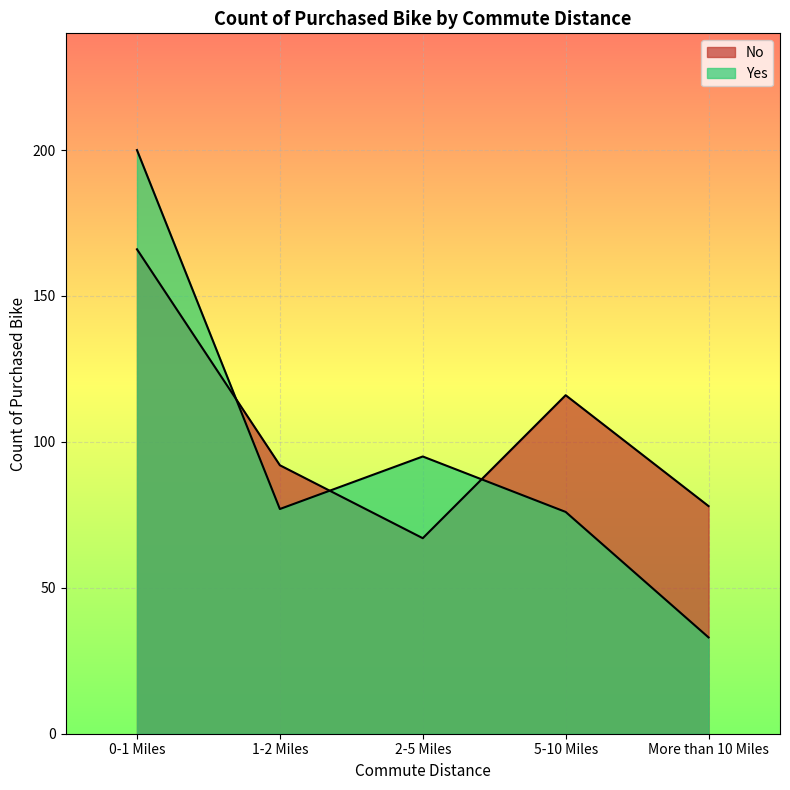

How many No values are between 78 and 116?

3